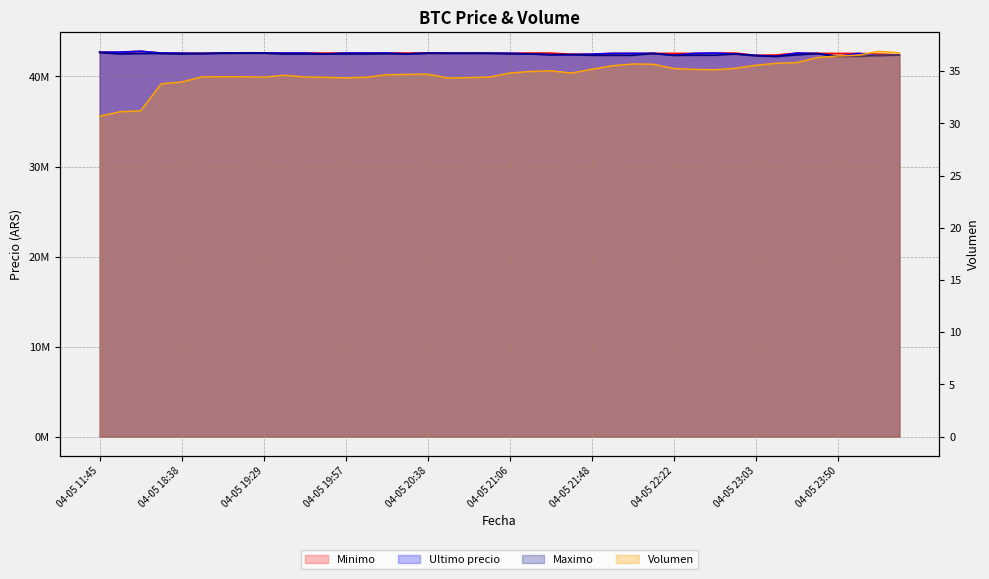

What is the difference between the Volumen values at 04-05 23:26 and 04-05 16:00?

4.7